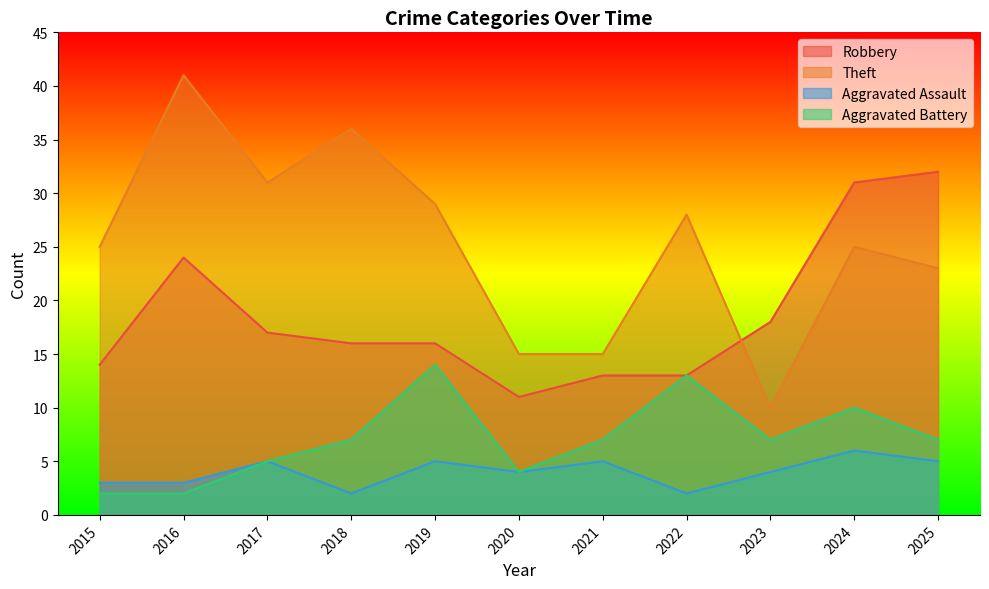

What is the value of the Aggravated Battery point at the 9th from the left?

7